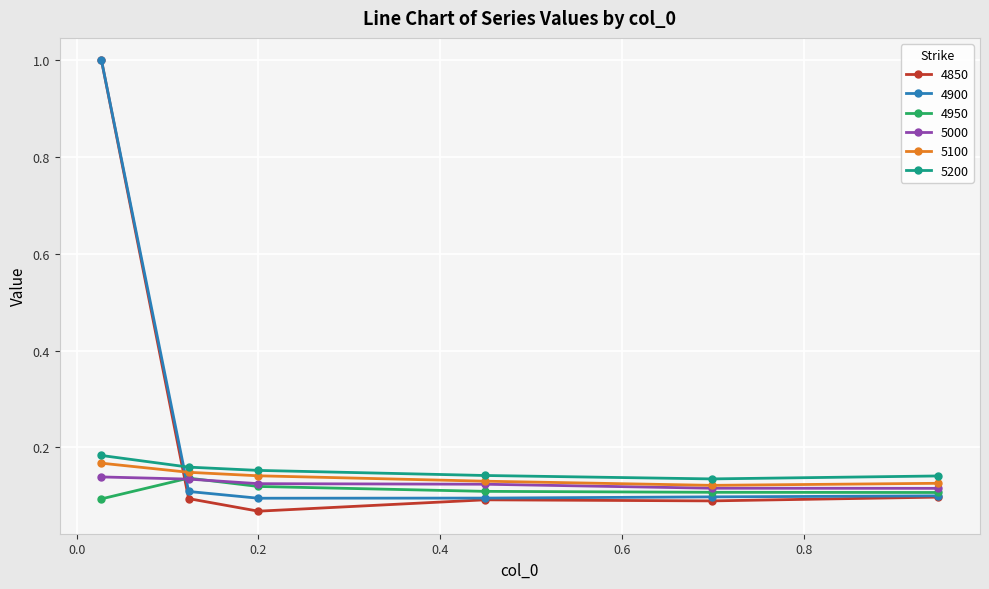

Count the 4950 values in the range 0 to 1.

6